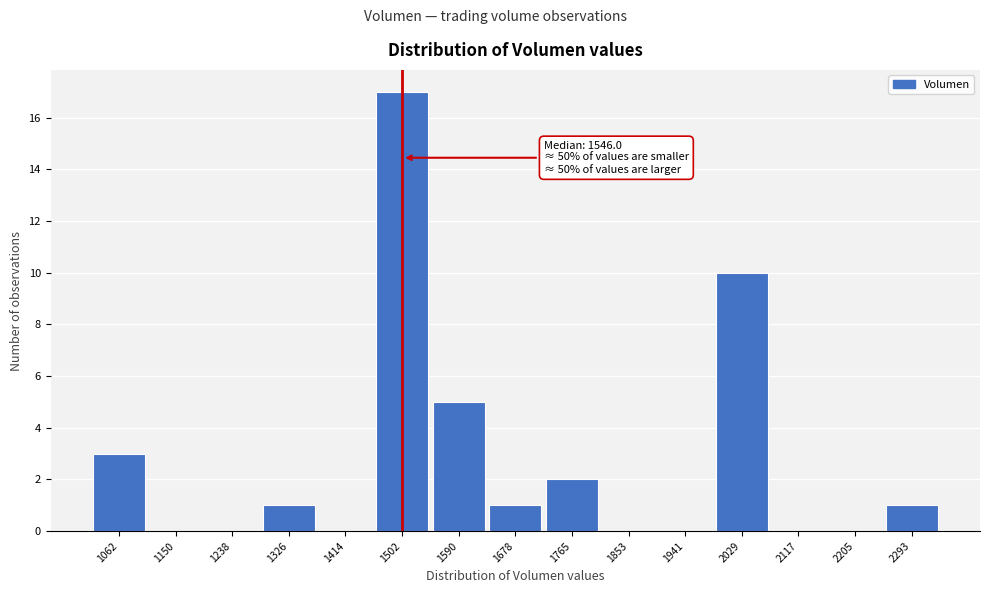

Reading left to right, extract all data points from this chart.

1062=3	1150=0	1238=0	1326=1	1414=0	1502=17	1590=5	1678=1	1765=2	1853=0	1941=0	2029=10	2117=0	2205=0	2293=1